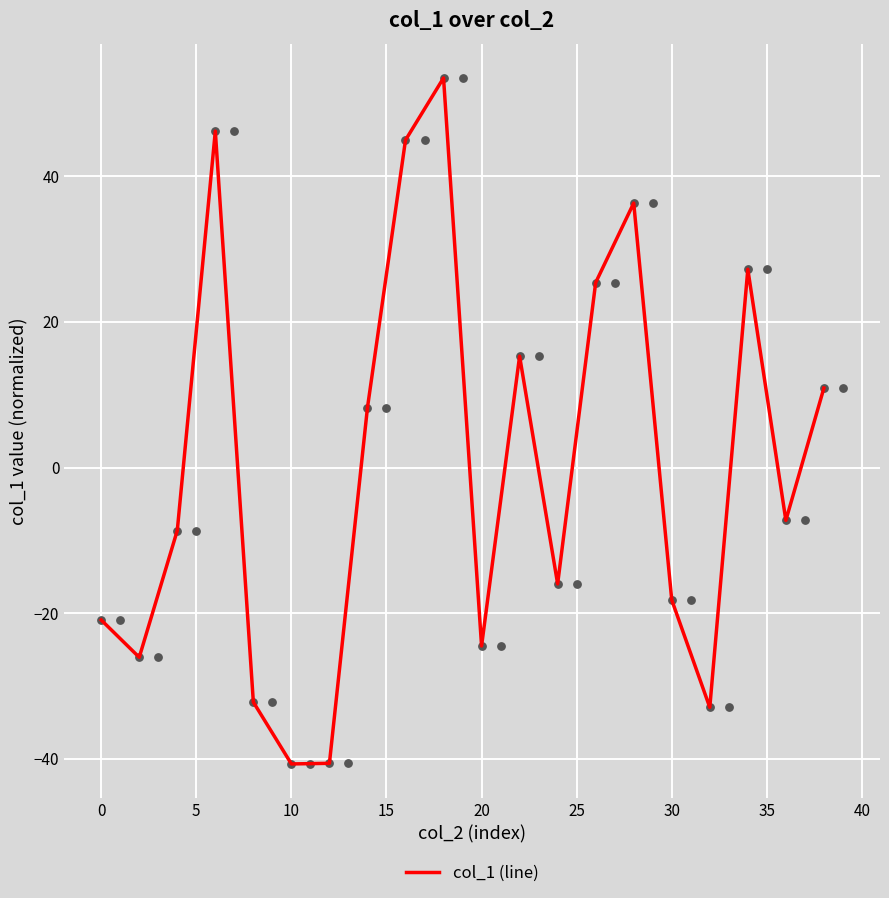

What is the change in value from −5 to 5?

+12.3